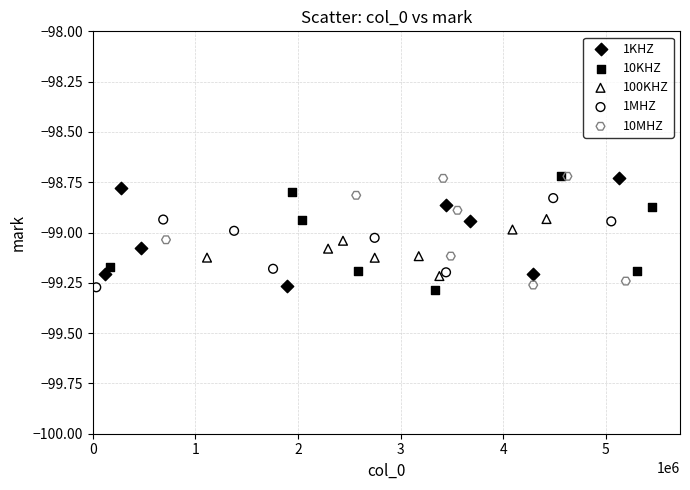

What are all the series names shown in the legend?

1KHZ, 10KHZ, 100KHZ, 1MHZ, 10MHZ